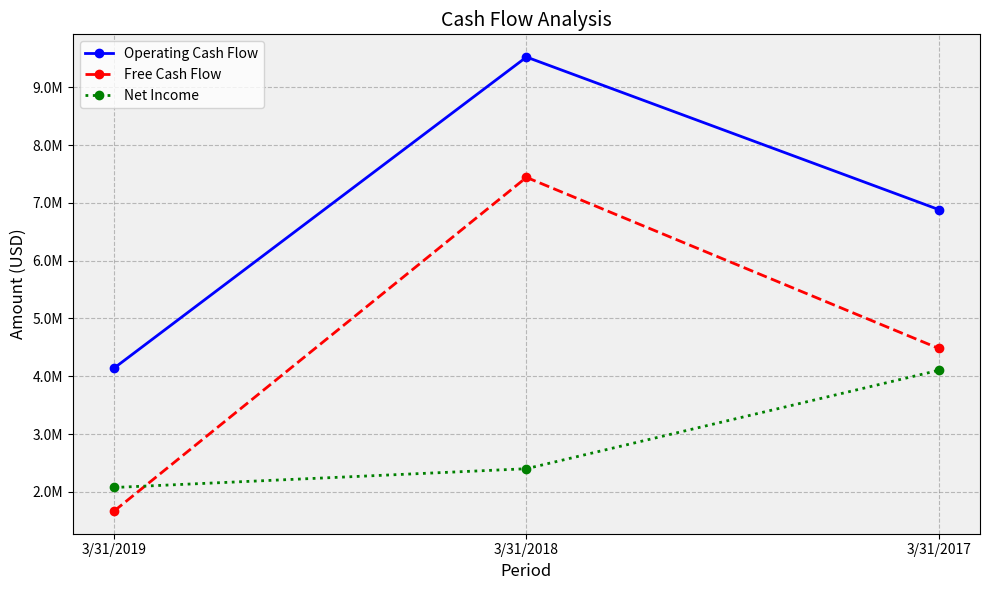

Does the chart have visible grid lines?

Yes